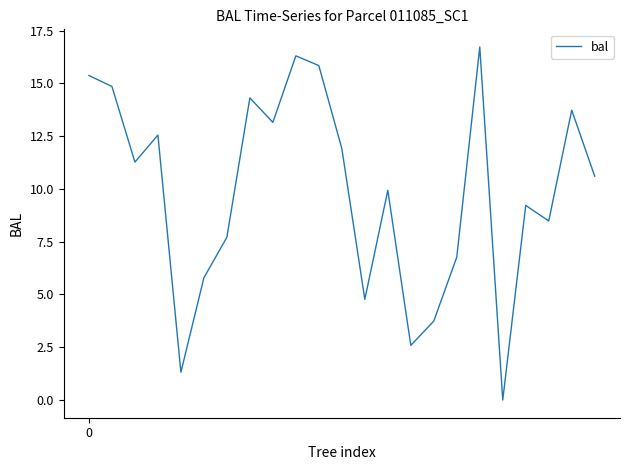

What is the difference between the maximum and second lowest values?

15.4